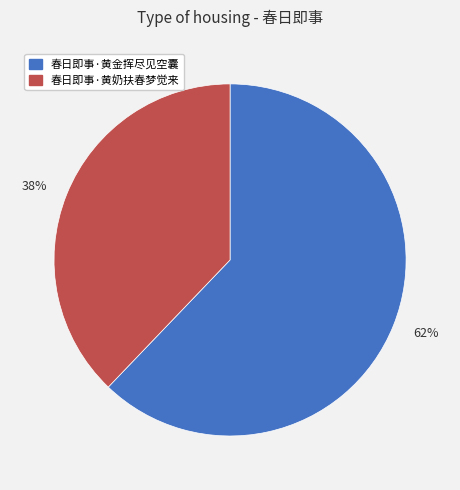

How many segments does this pie chart have?

2